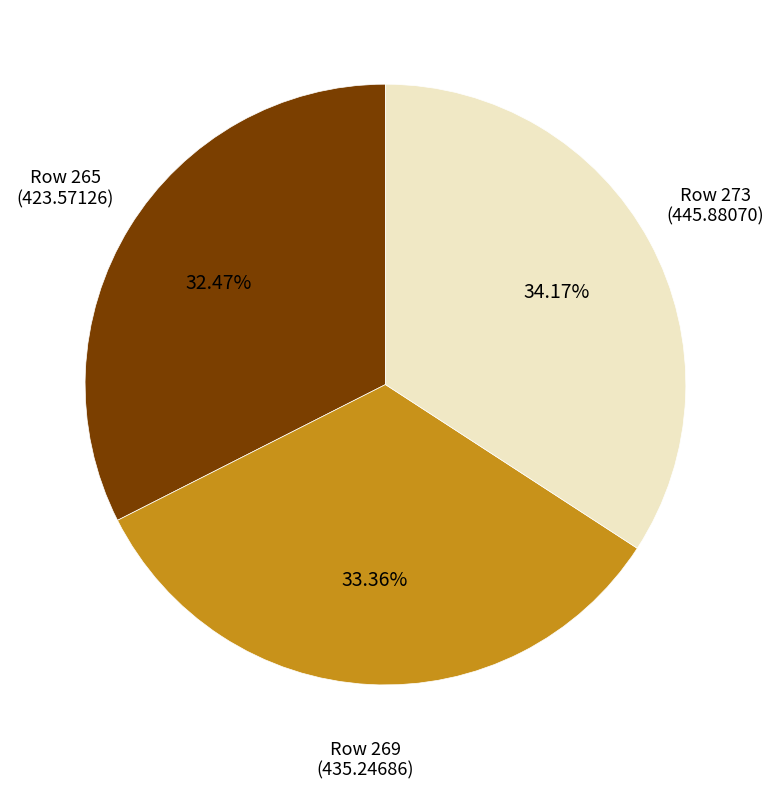

Is there a majority slice in this chart?

No